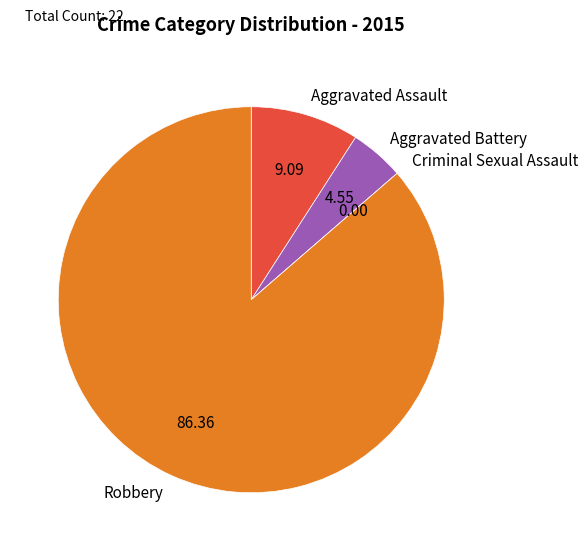

Is the sum of Robbery and Aggravated Battery greater than half?

Yes